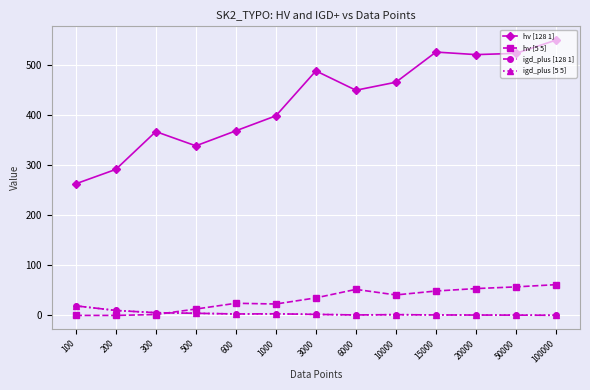

Does the chart have visible grid lines?

Yes